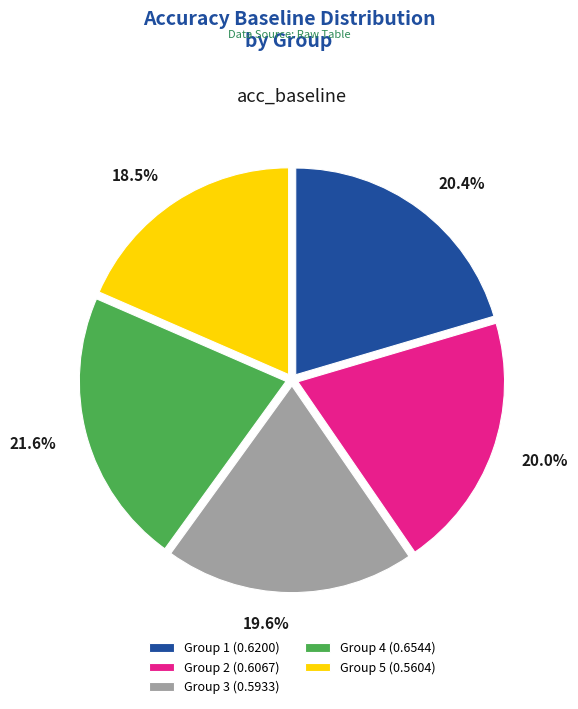

What is the largest slice in the pie chart?

Group 4 (0.6544)